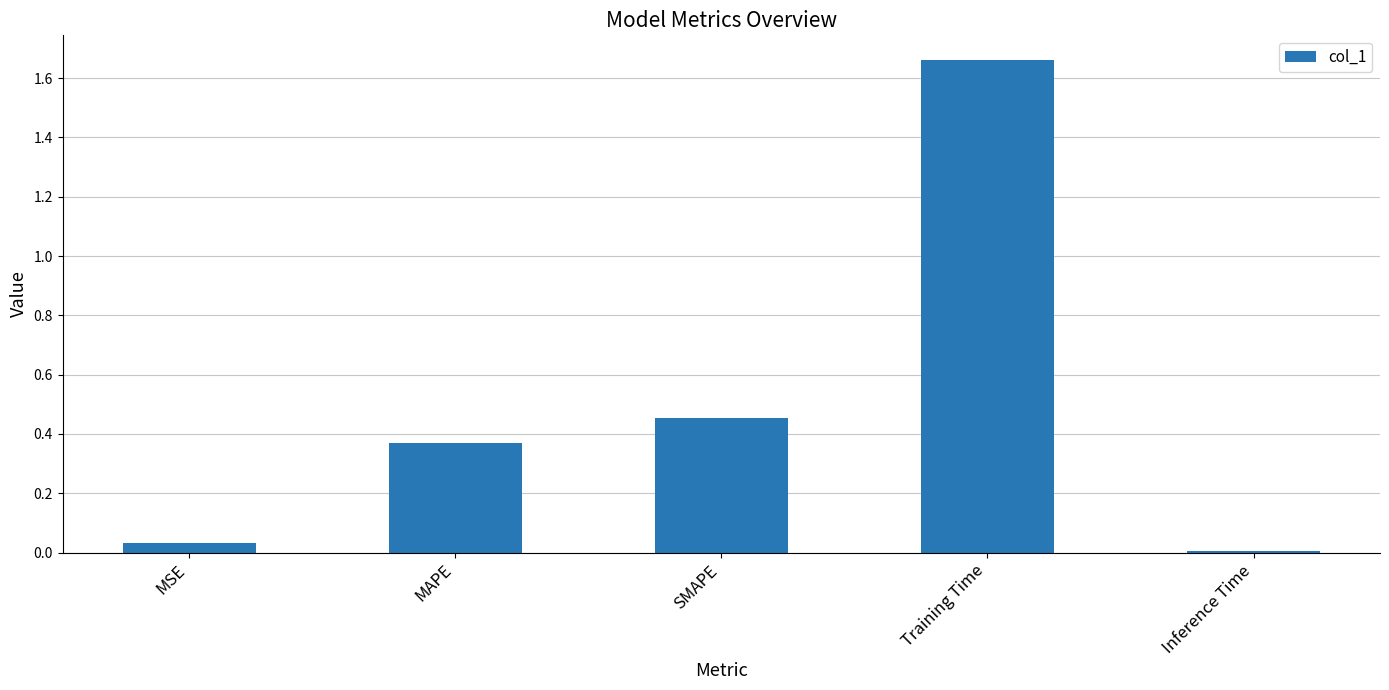

True or false: the data shows 0.0 at Inference Time.

True